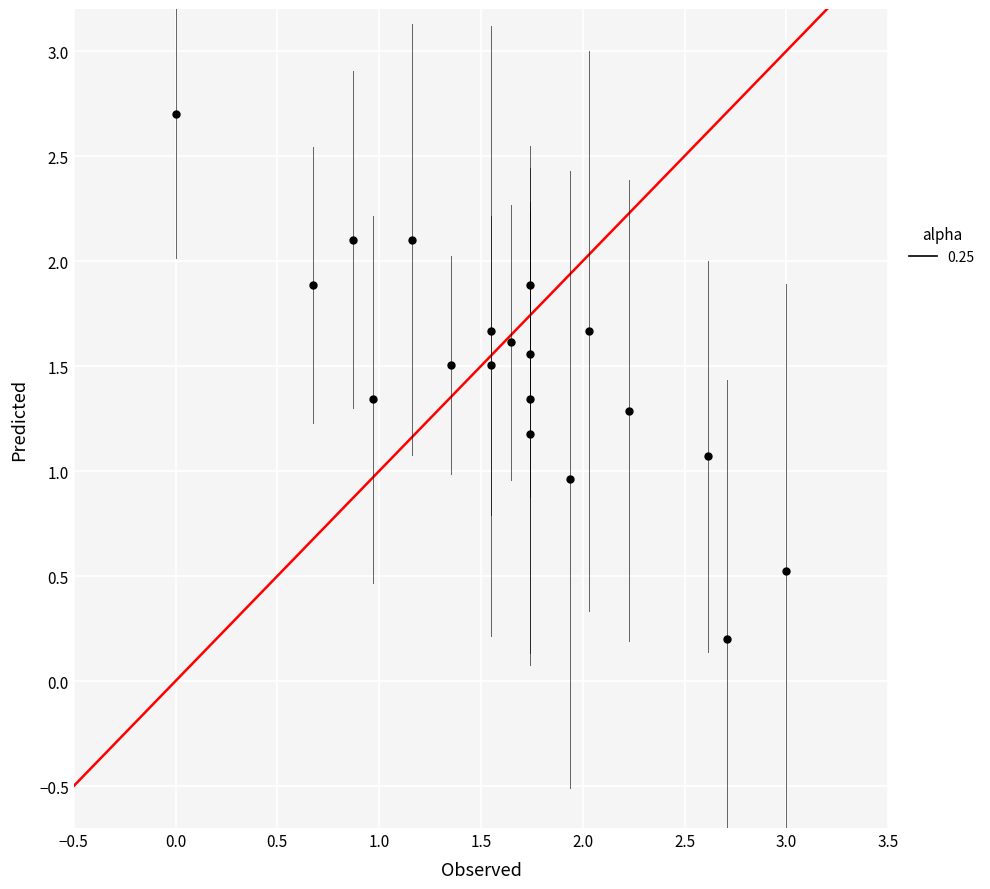

What is the range of X values (max minus min)?

3.0